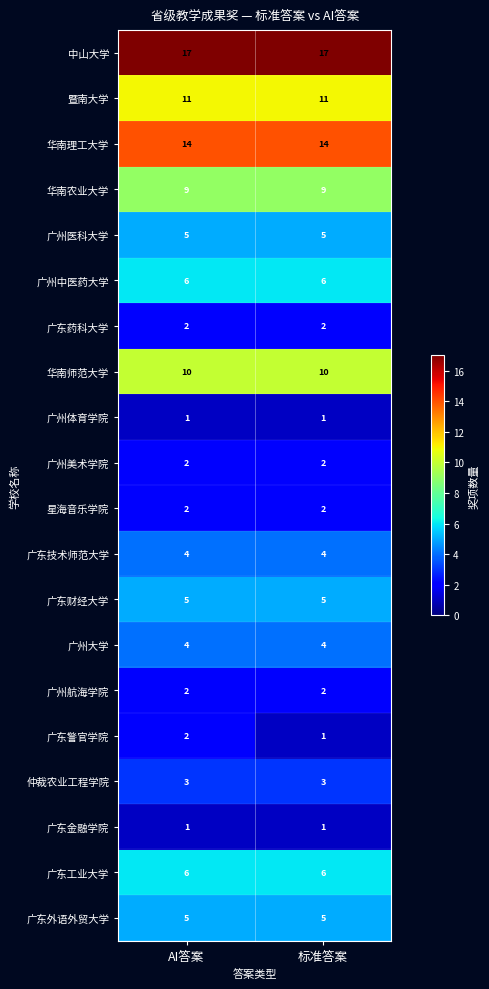

Which series has the largest total across all categories?

中山大学